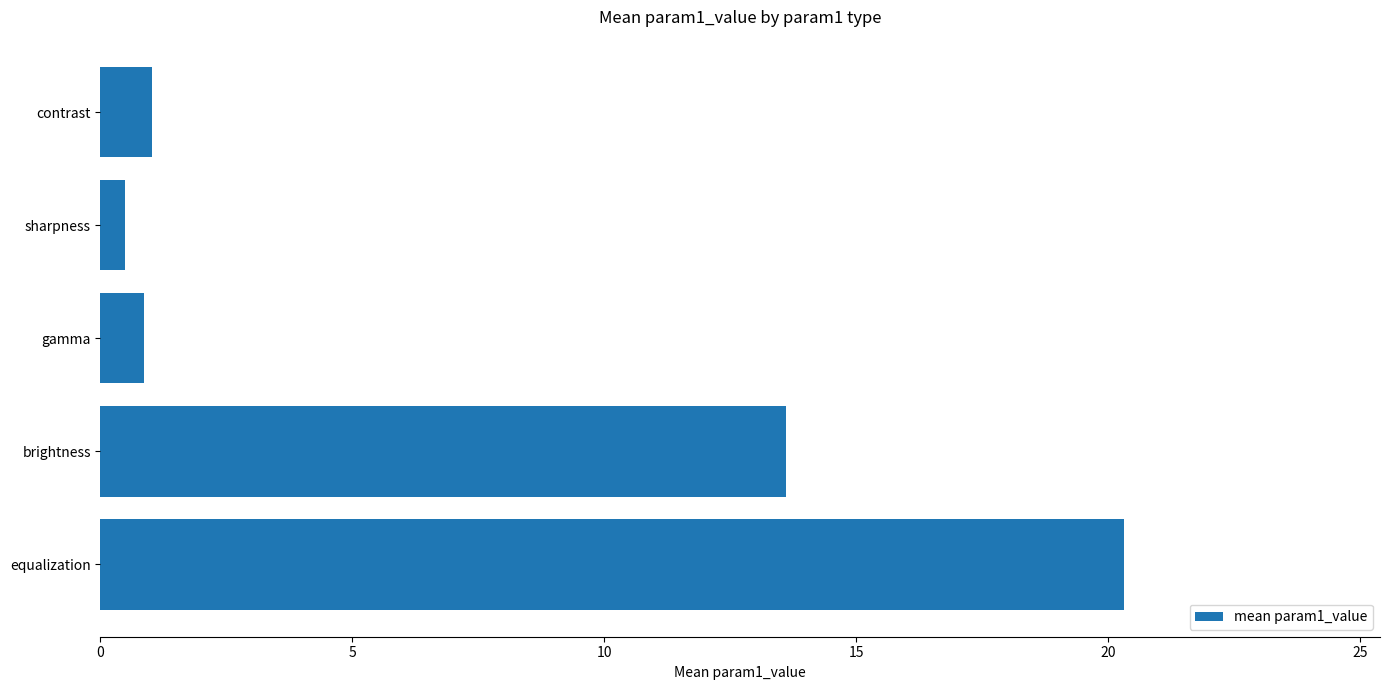

At which label is the value closest to 10?

brightness